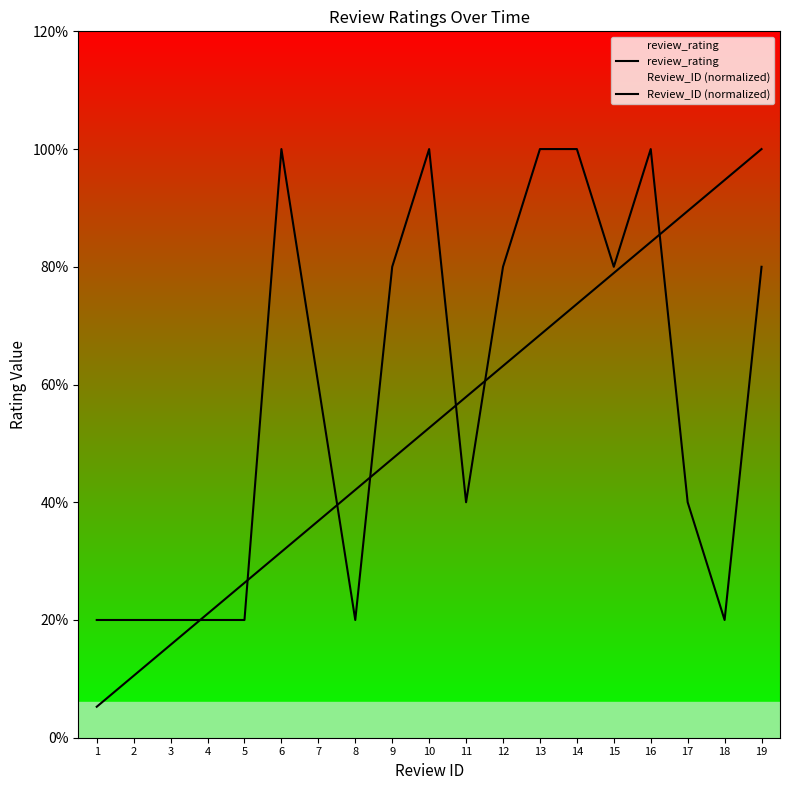

What are all the series names shown in the legend?

review_rating, Review_ID (normalized)